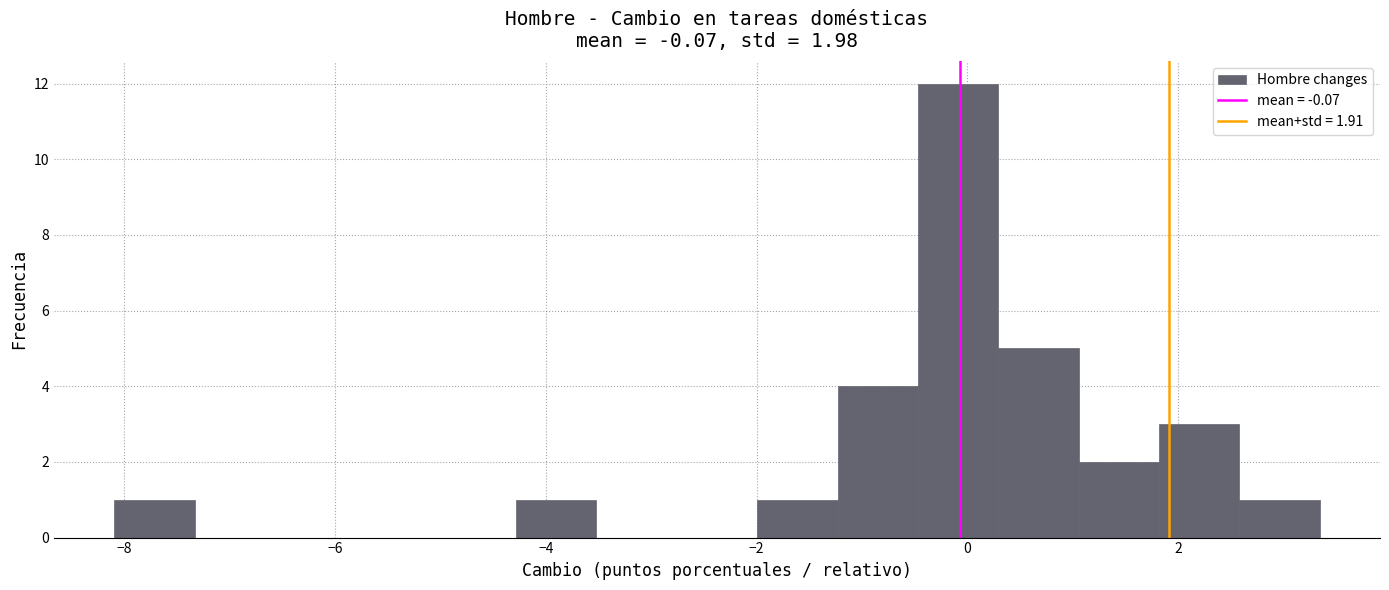

Read against the x-axis, roughly where is the centre of the tallest bar?

0.0